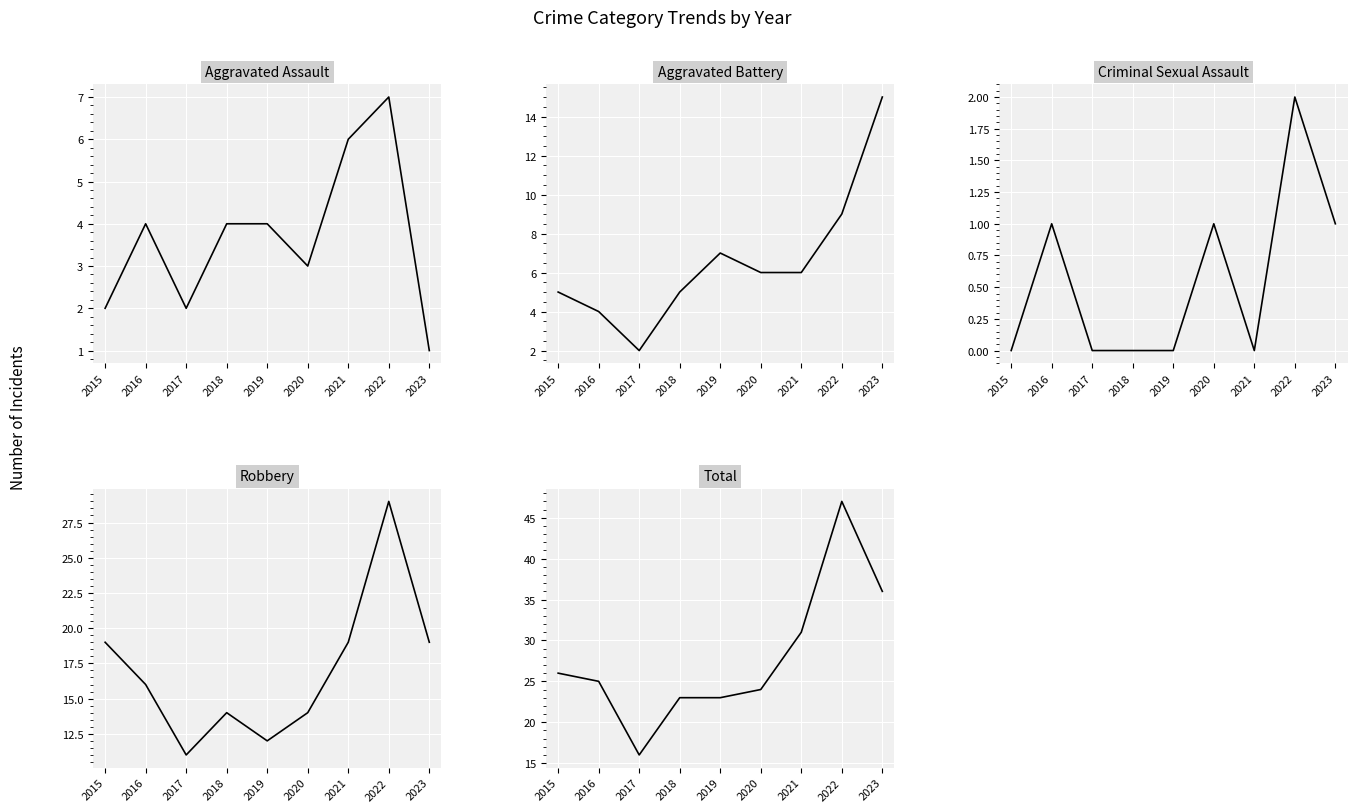

Rank the series at 2020 from highest to lowest value.

Total, Robbery, Aggravated Battery, Aggravated Assault, Criminal Sexual Assault